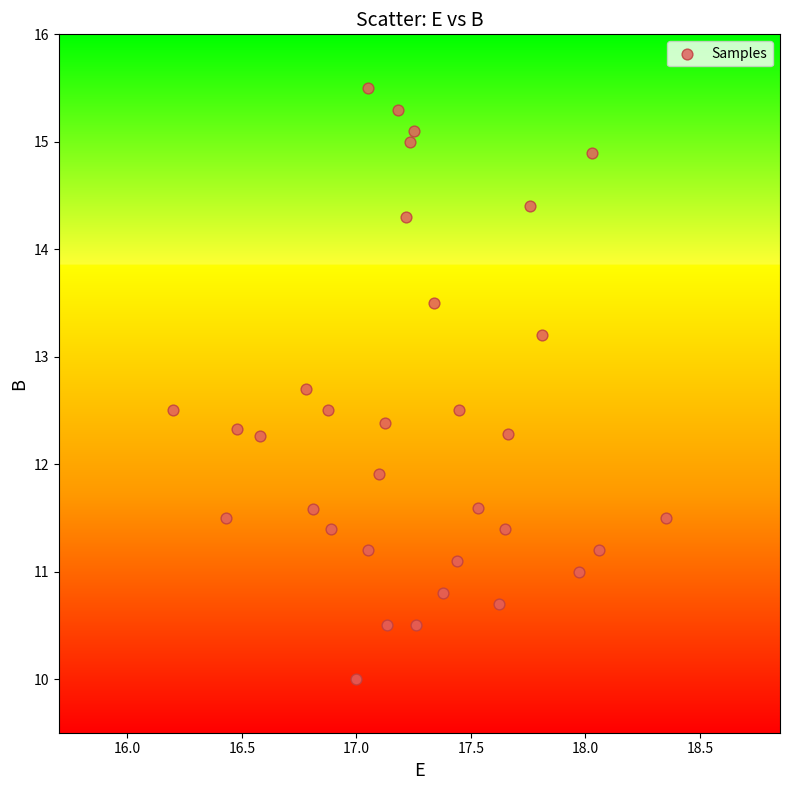

What Y value in the scatter plot is closest to 12?

11.9